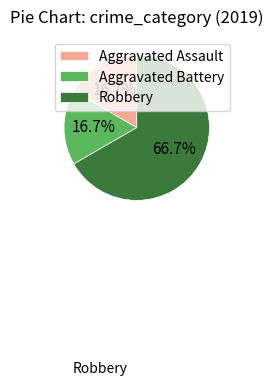

Which category has the biggest portion of the pie?

Robbery